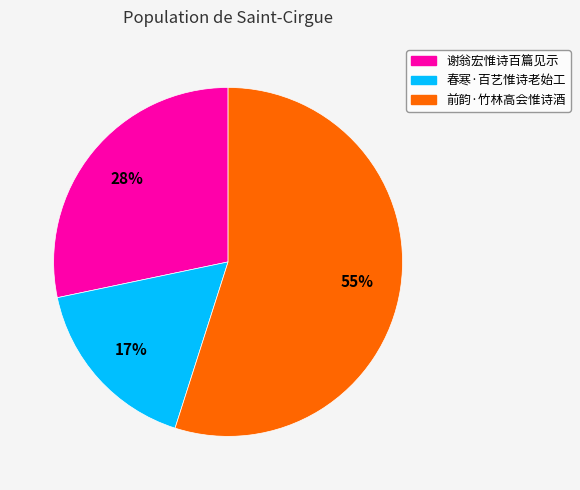

Does 前韵·竹林高会惟诗酒 represent more than half of the total?

Yes